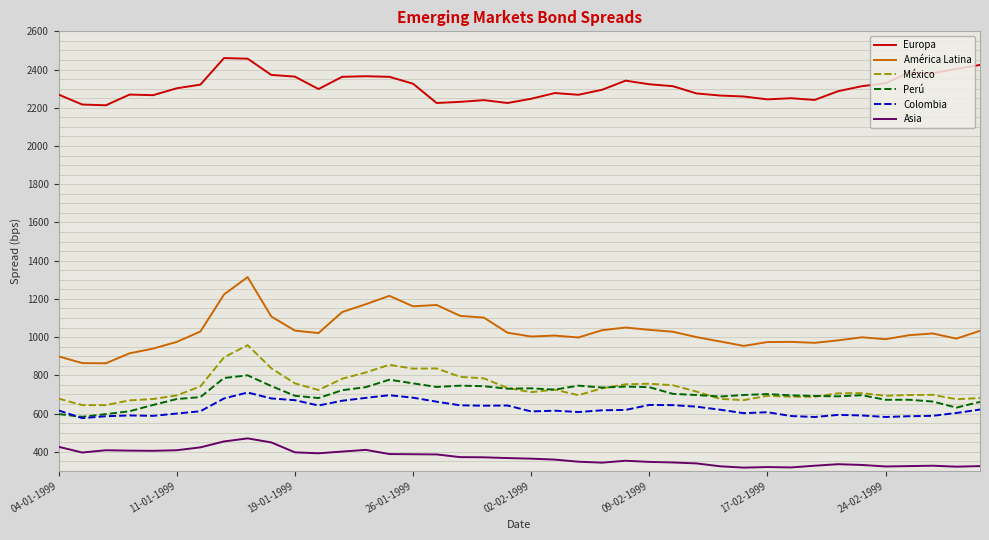

What is the highest value of the Asia series?

470